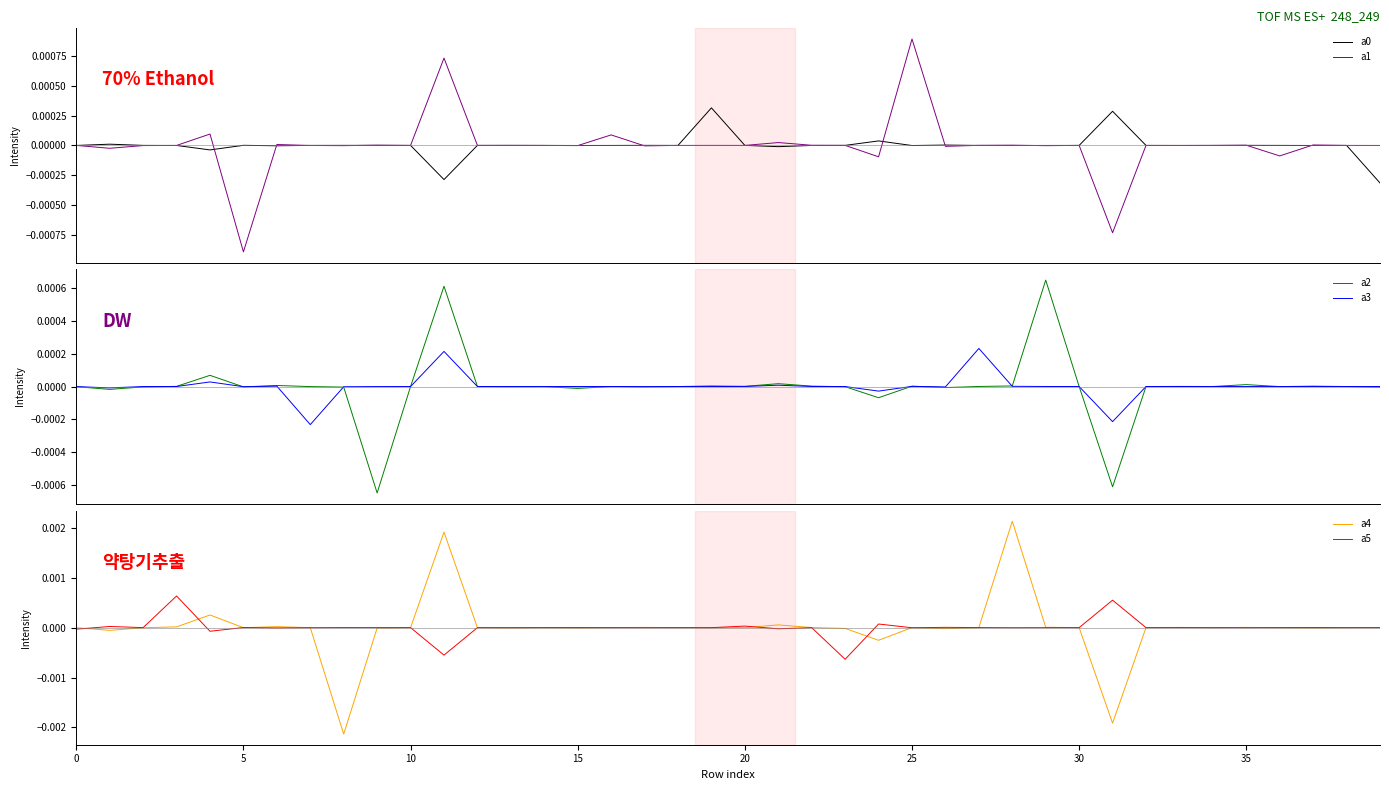

The value of a5 at 39 is 0.0. True or false?

False